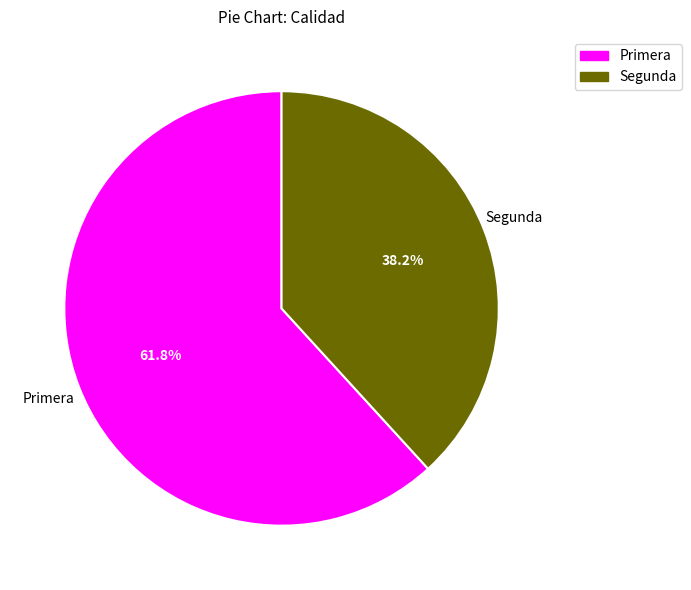

Between Segunda and Primera, which is larger?

Primera